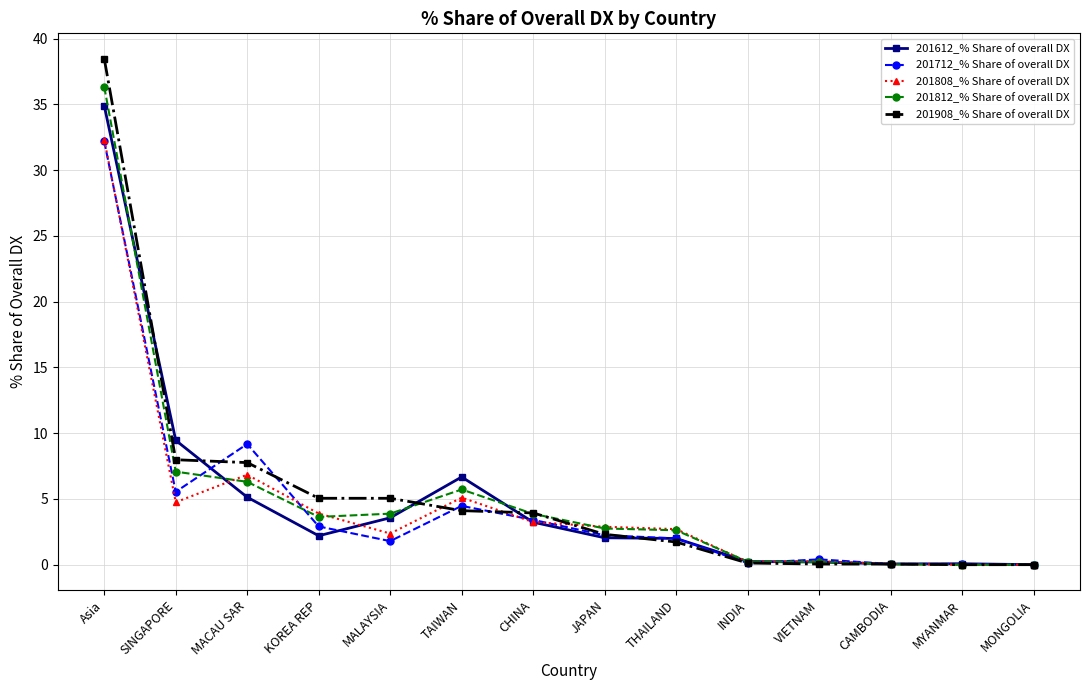

What is the value of the 201712_% Share of overall DX point at the 1st from the left?

32.2